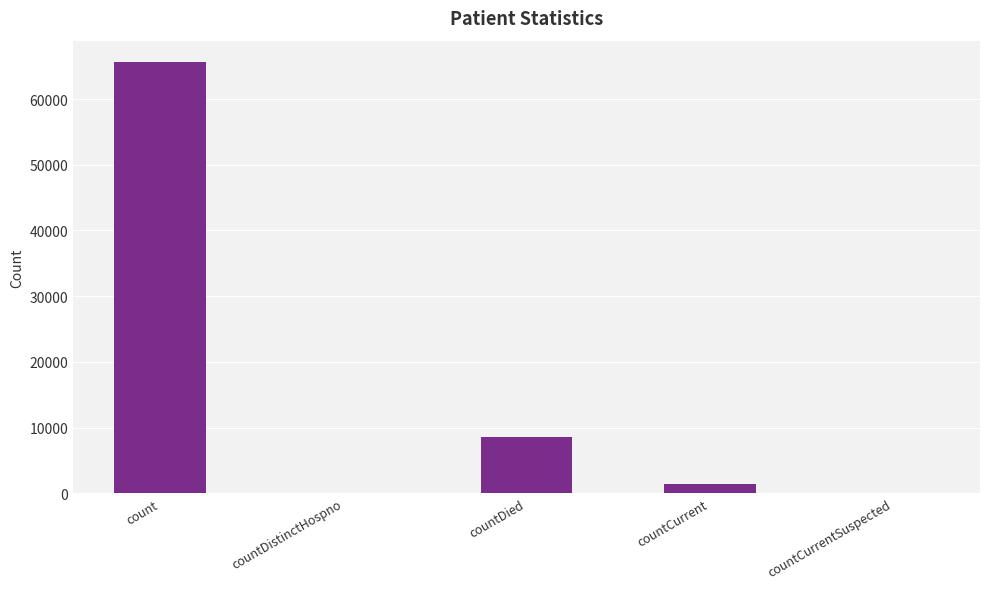

Which category has the highest value across all series?

count